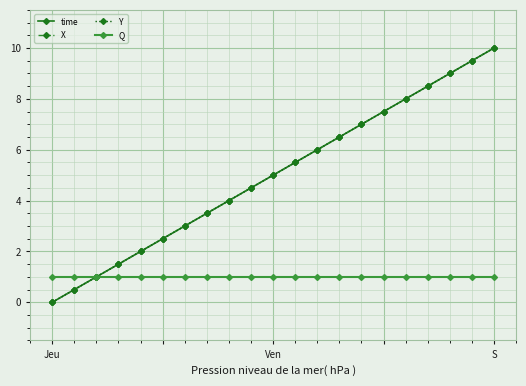

Does the chart have visible grid lines?

Yes